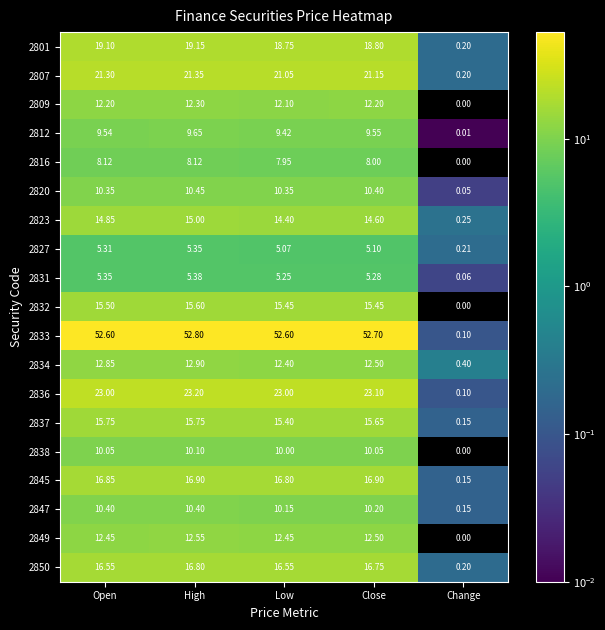

Which category has the highest value across all series?

High